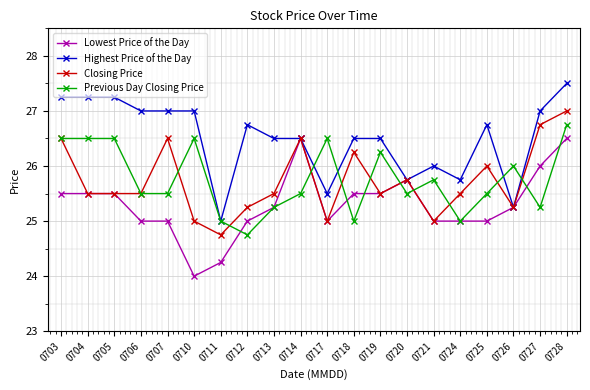

True or false: Highest Price of the Day has a value of 25.0 at 0711.

True